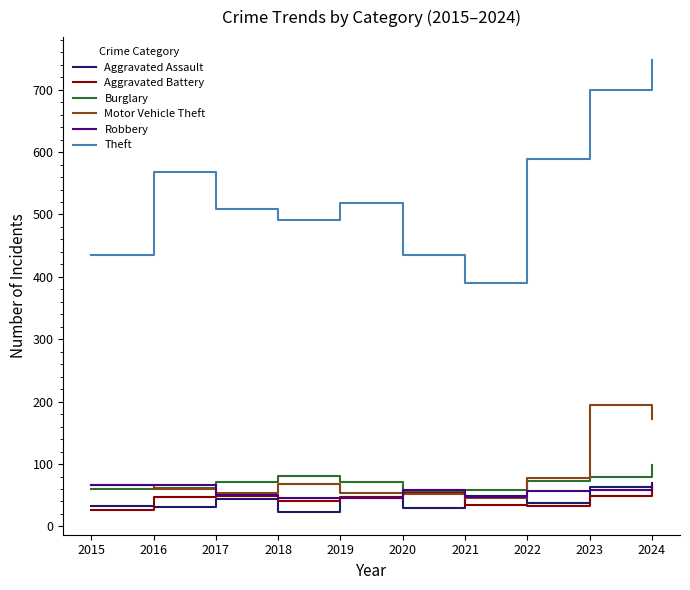

Where is the first local maximum for Aggravated Assault?

2017